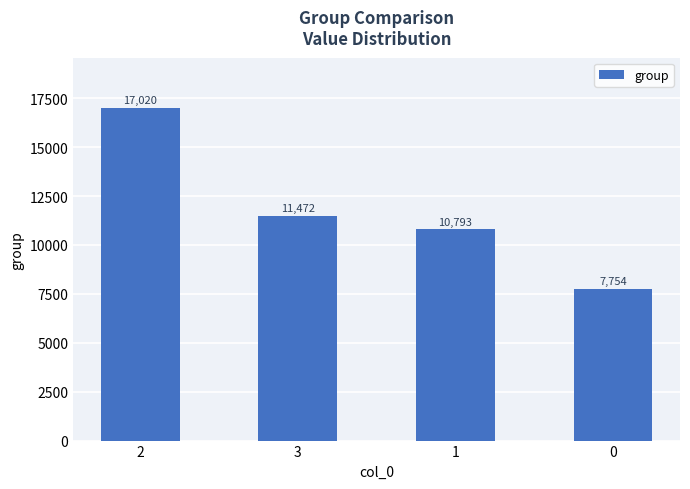

What is the difference between the second highest and second lowest values?

679